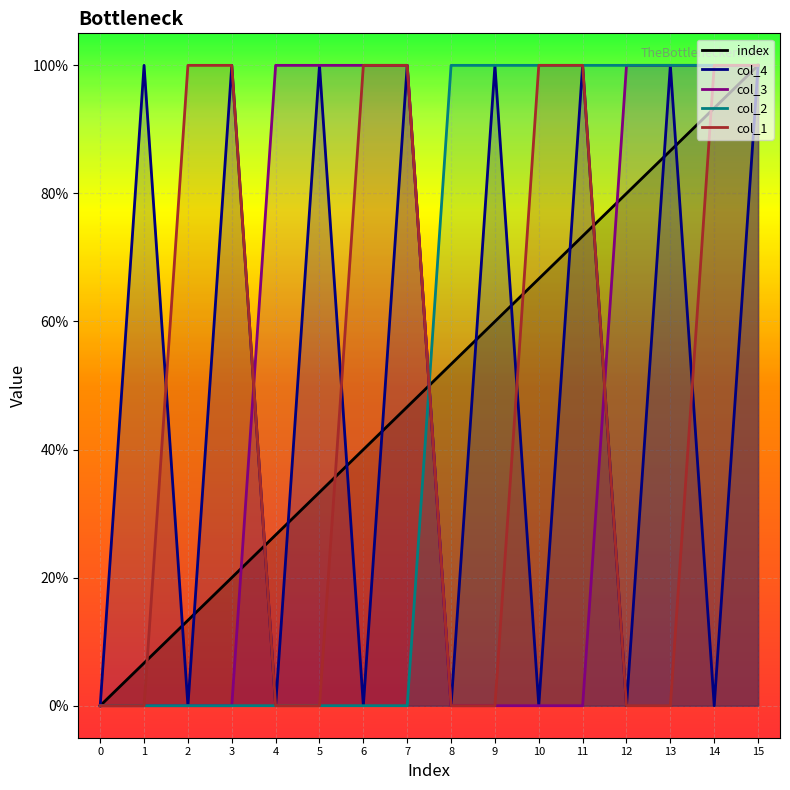

How many intersections are there between col_2 and col_1?

1